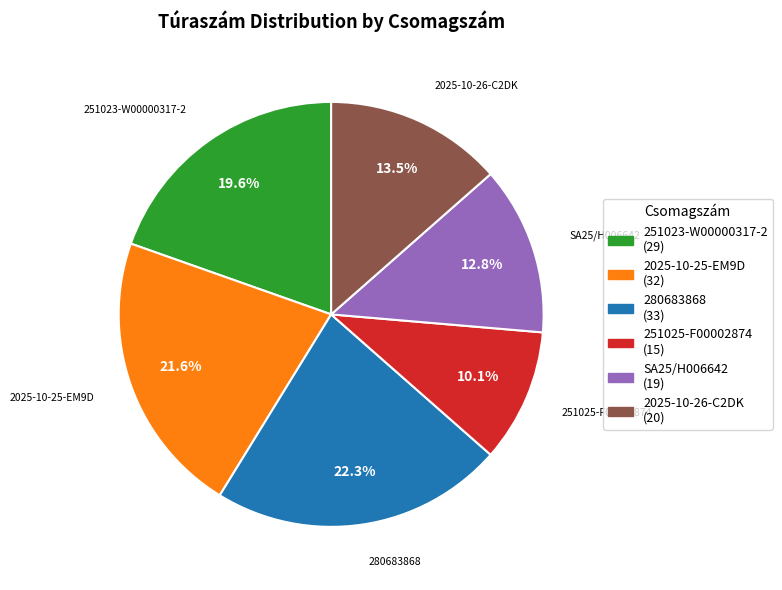

Approximately how many times larger is the value at 2025-10-26-C2DK compared to SA25/H006642?

1.1